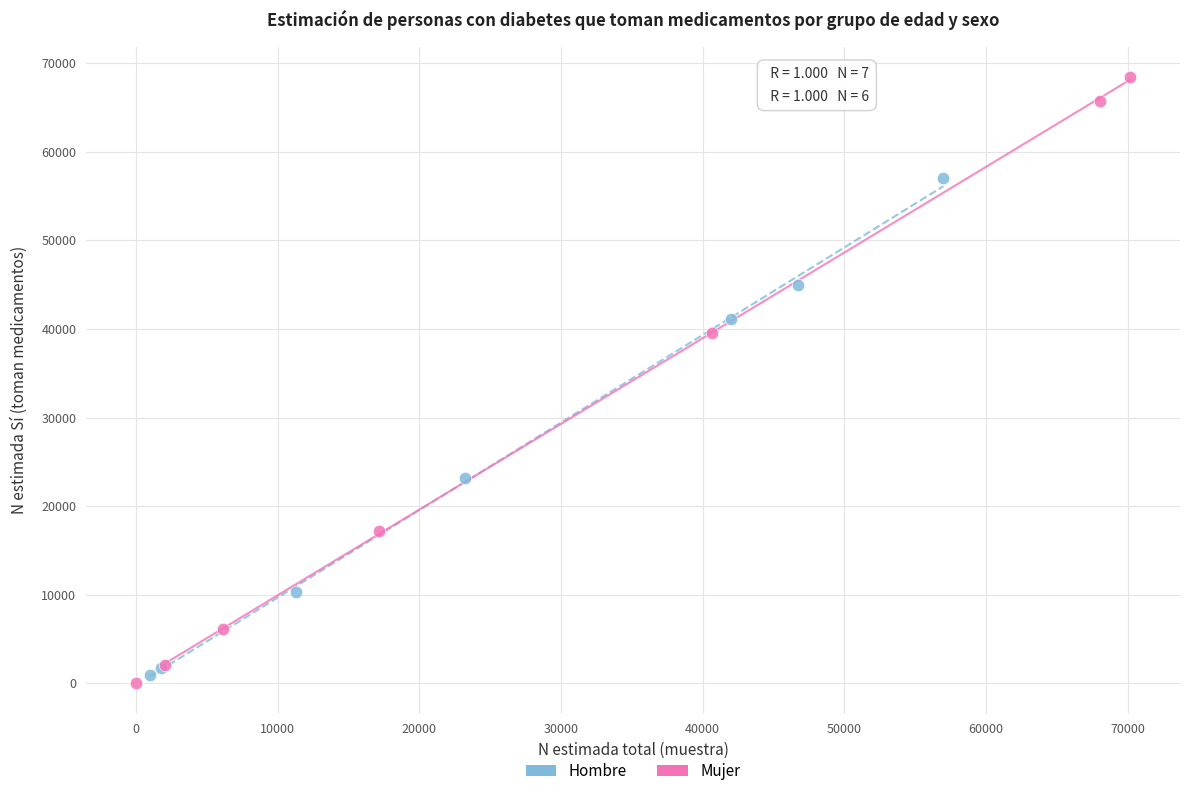

Which series reaches the maximum Y coordinate?

Mujer